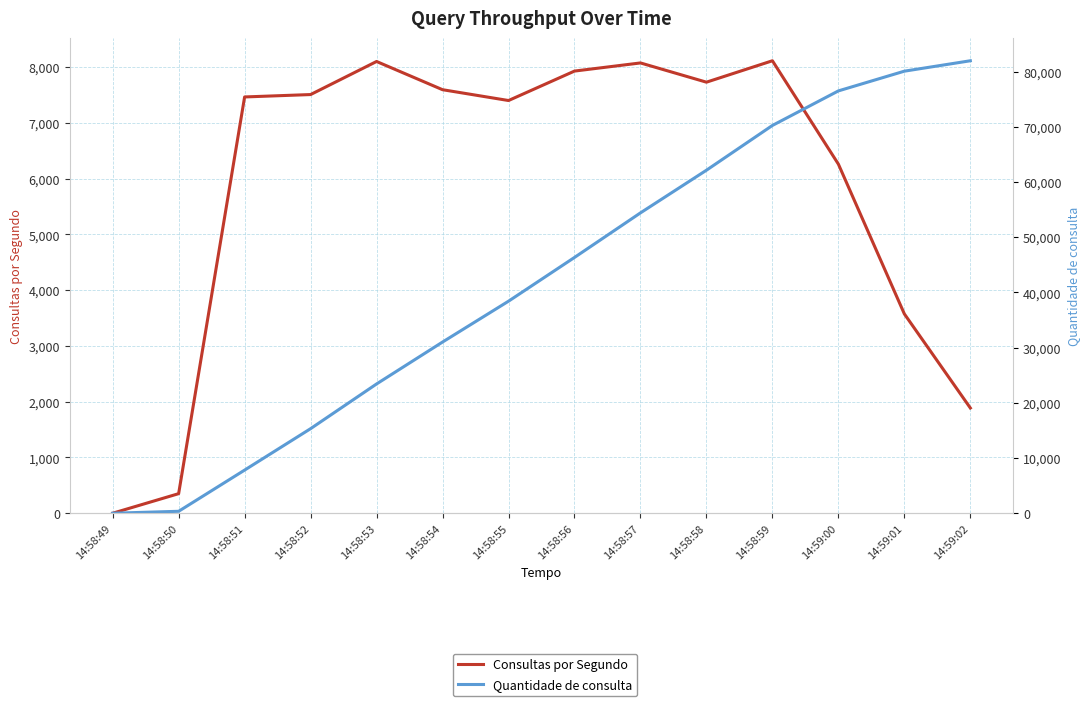

Reading right to left, what are all the values shown in this chart?

Consultas por Segundo: 1887	3574	6260	8114	7730	8075	7929	7401	7595	8101	7508	7465	351	0
Quantidade de consulta: 81990	80103	76529	70269	62155	54425	46350	38421	31020	23425	15324	7816	351	0